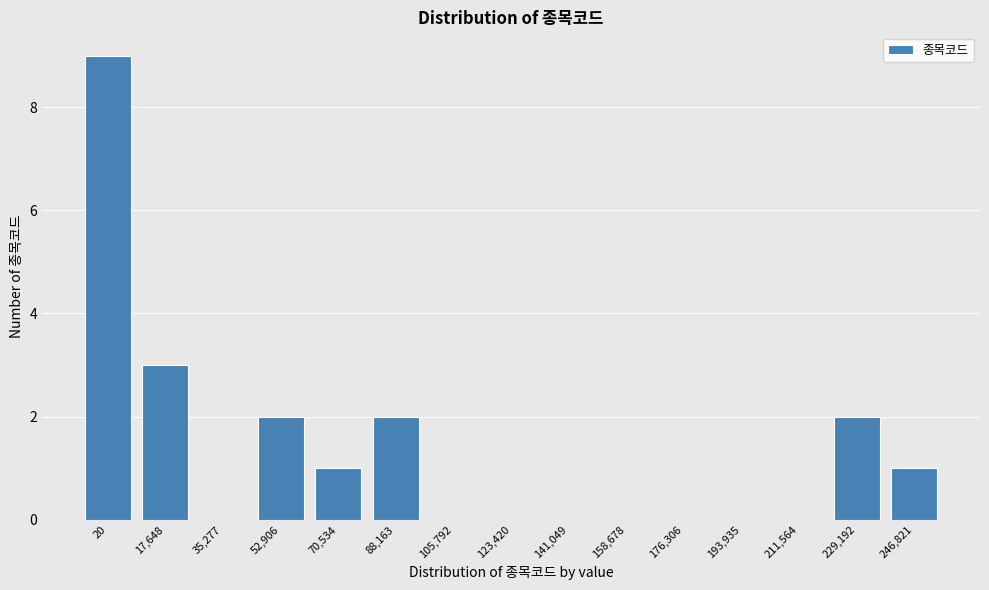

Reading left to right, what are all the values shown in this chart?

20=9	17,648=3	35,277=0	52,906=2	70,534=1	88,163=2	105,792=0	123,420=0	141,049=0	158,678=0	176,306=0	193,935=0	211,564=0	229,192=2	246,821=1